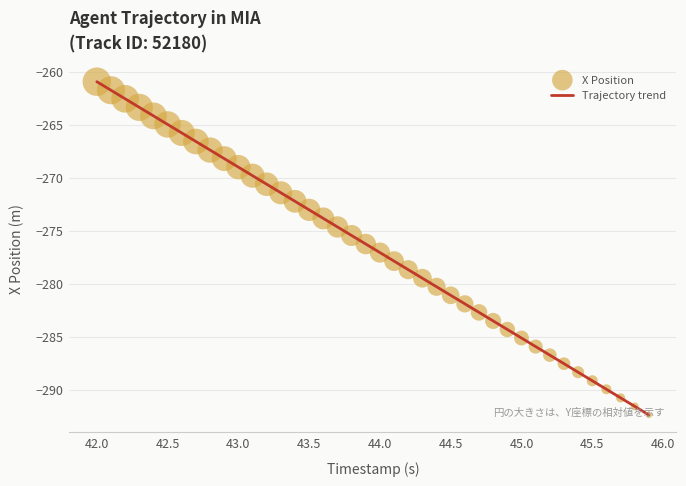

What is the smallest value displayed?

-292.4